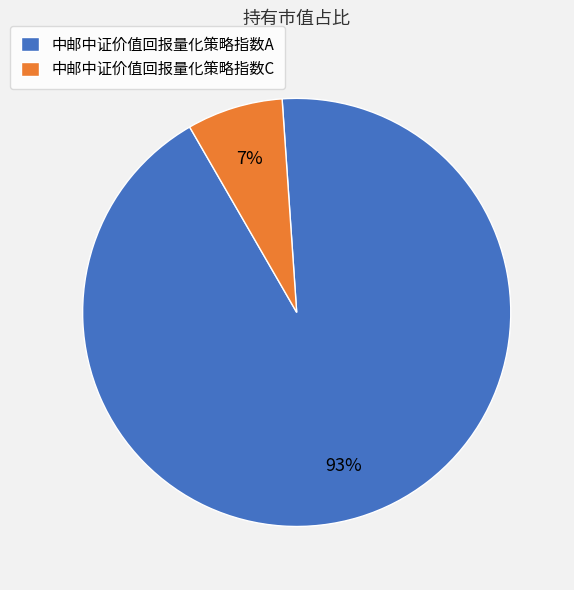

How many segments does this pie chart have?

2